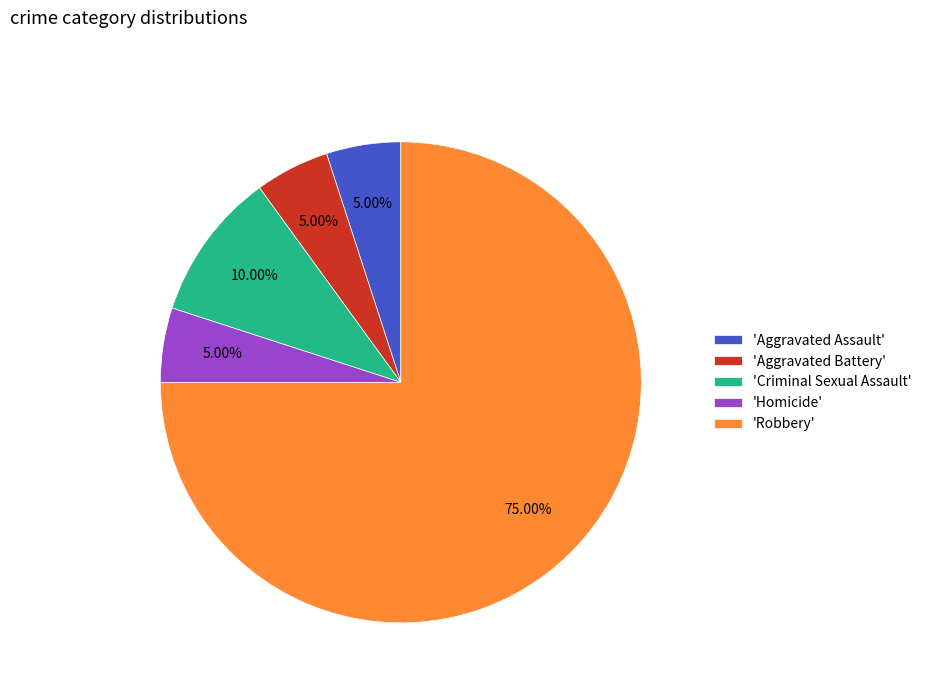

Is the sum of 'Robbery' and 'Aggravated Assault' greater than half?

Yes